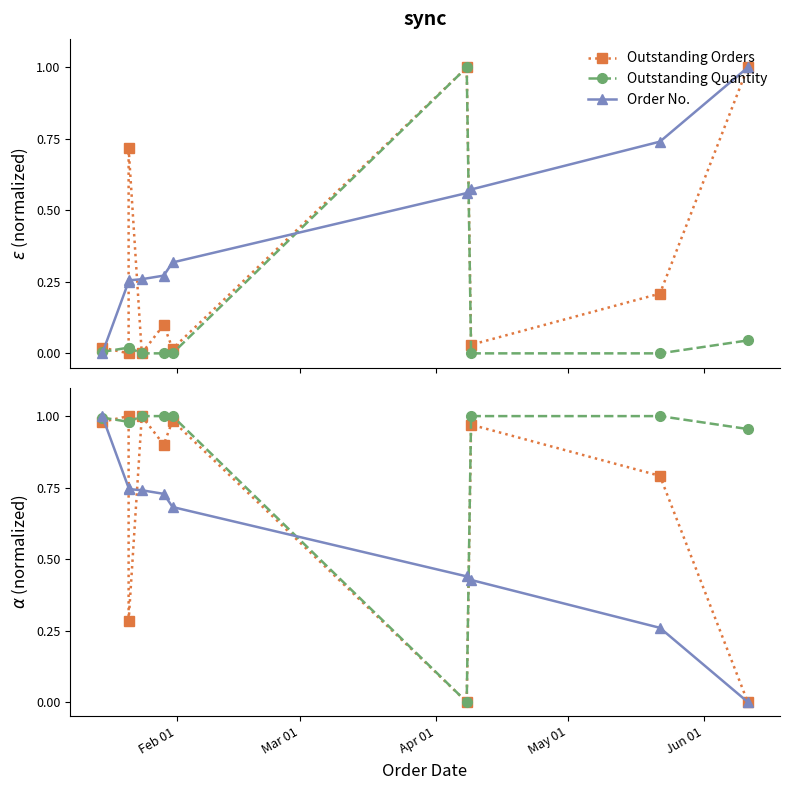

Does the chart have visible grid lines?

No